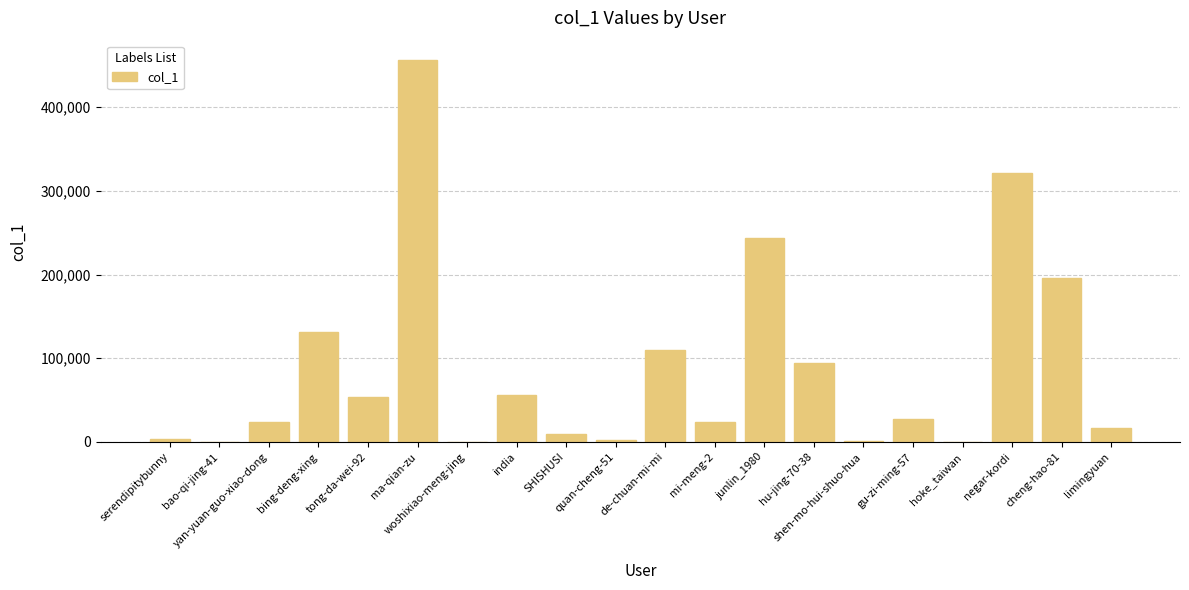

What is the greatest value displayed?

456616